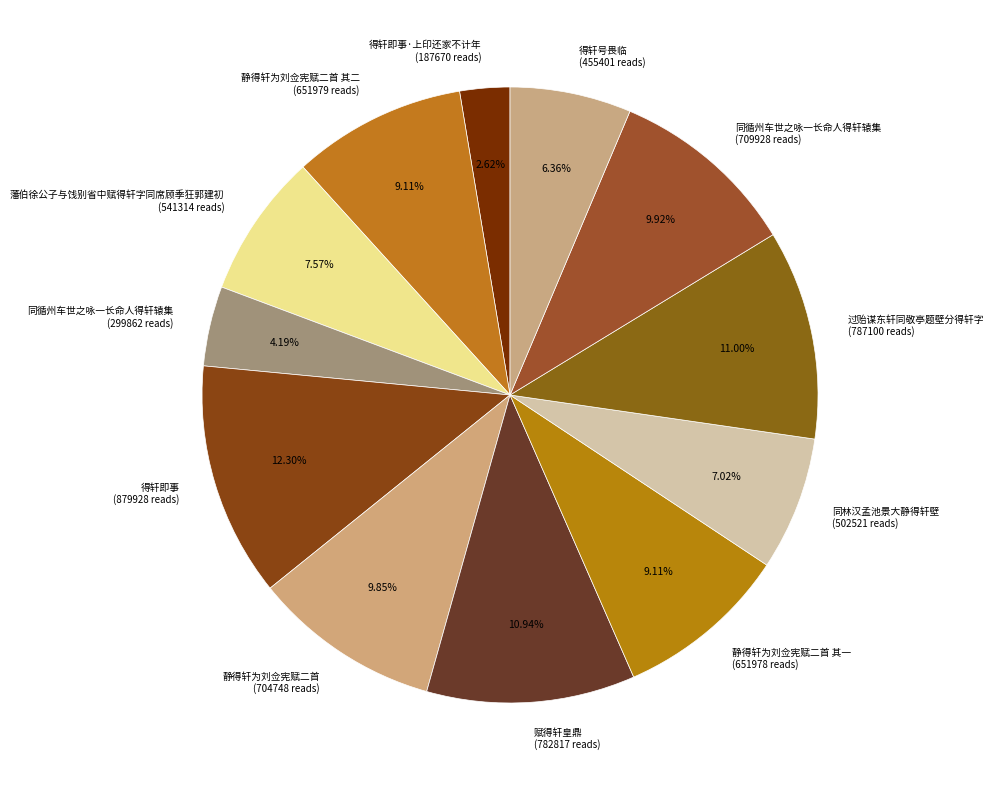

Which has a higher value, 静得轩为刘佥宪赋二首 其一 (651978 reads) or 藩伯徐公子与饯别省中赋得轩字同席顾季狂郭建初 (541314 reads)?

静得轩为刘佥宪赋二首 其一 (651978 reads)